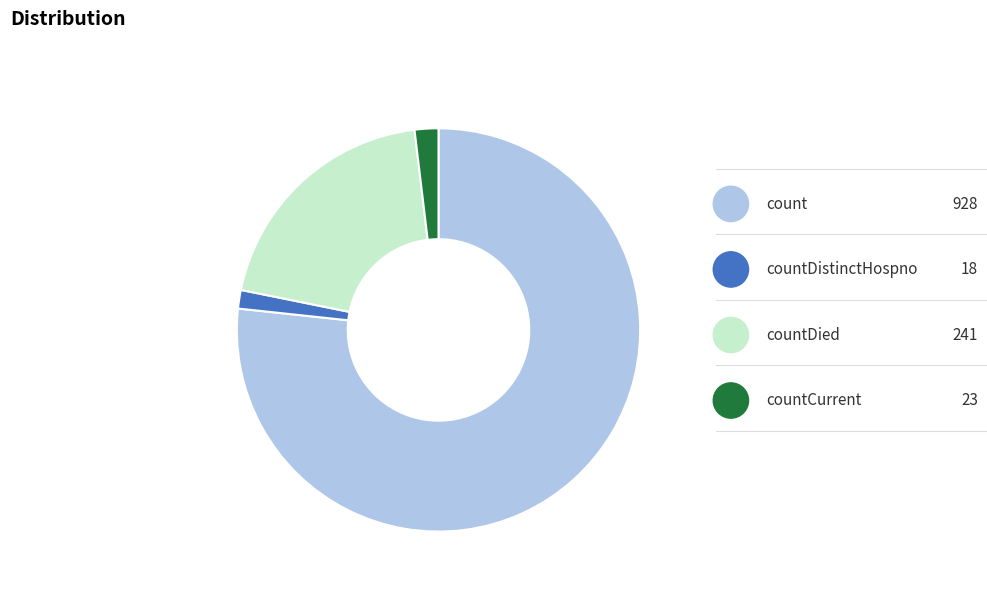

To the nearest percent, what is the difference between the countDistinctHospno and count slice percentages?

75%